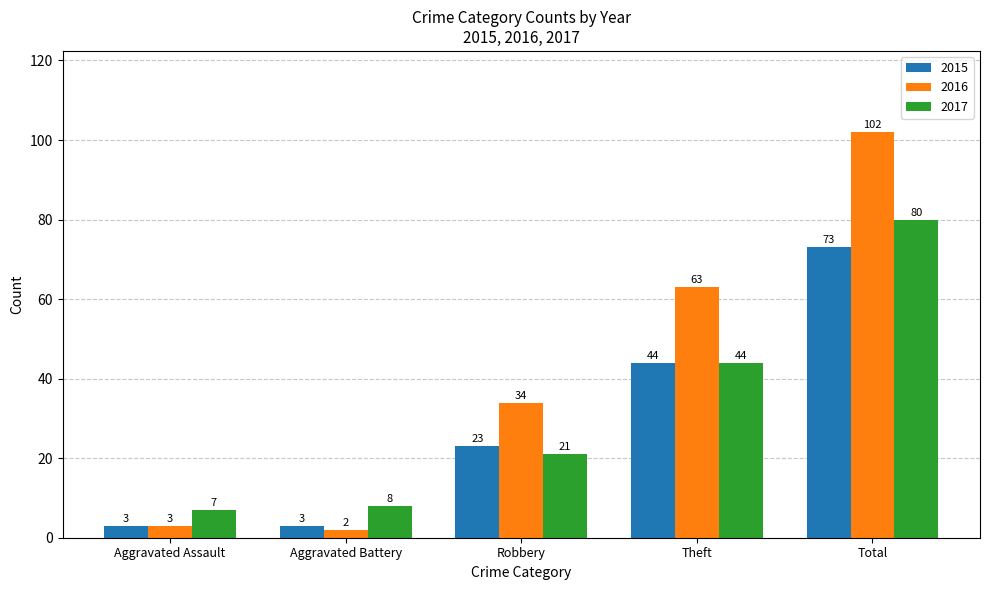

What is the difference between the second highest and second lowest values in the 2017 series?

36